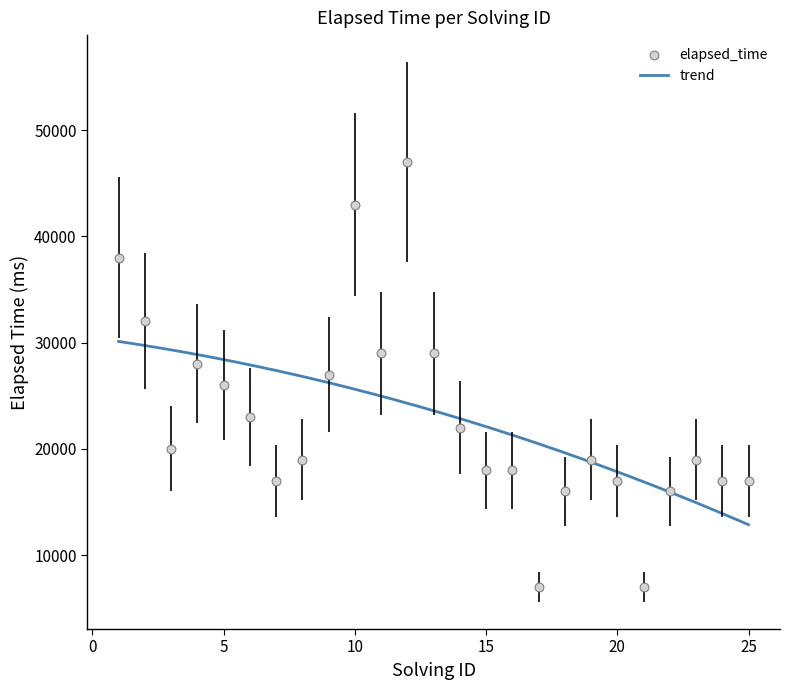

Approximately how many times larger is the value at 19 compared to 1?

0.5